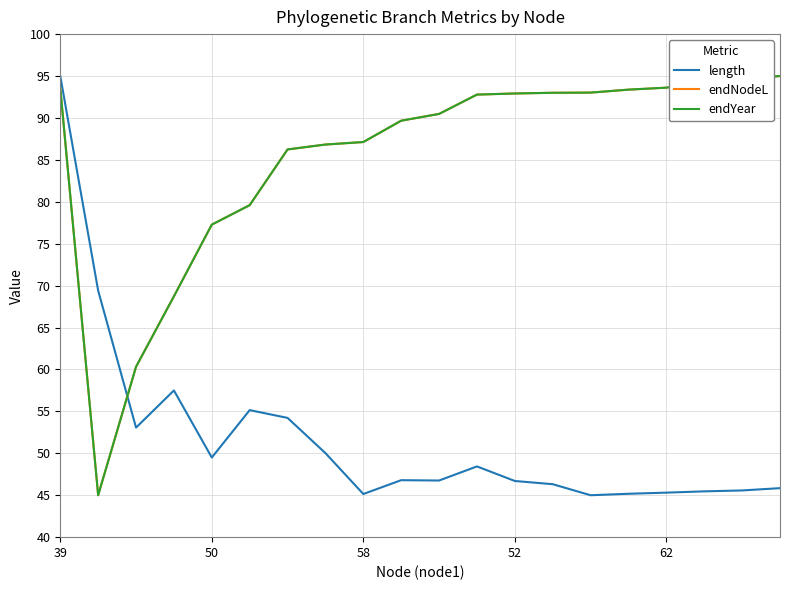

Does the chart have visible grid lines?

Yes